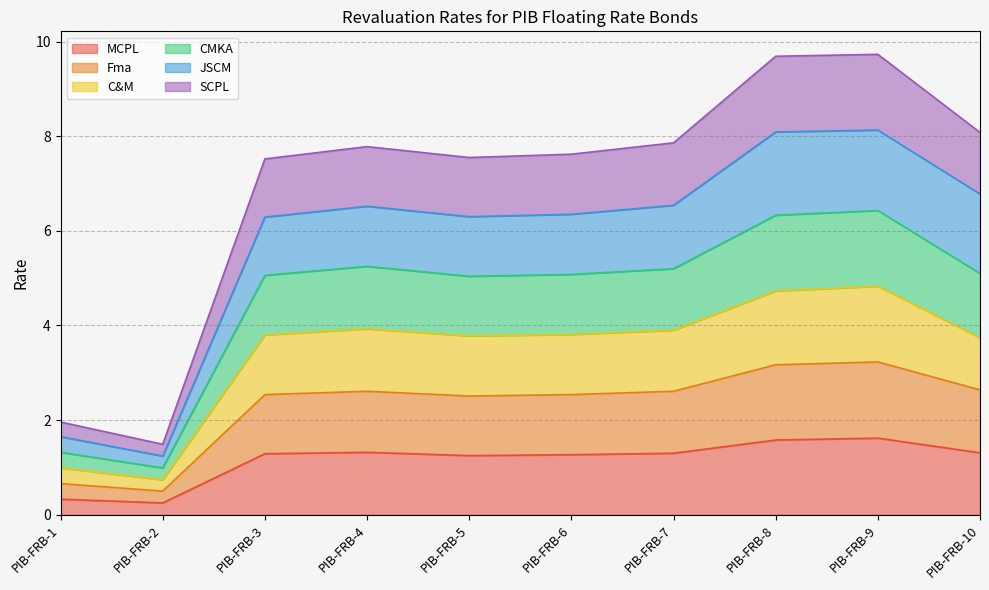

What is the total value across all series at PIB-FRB-1?

2.0